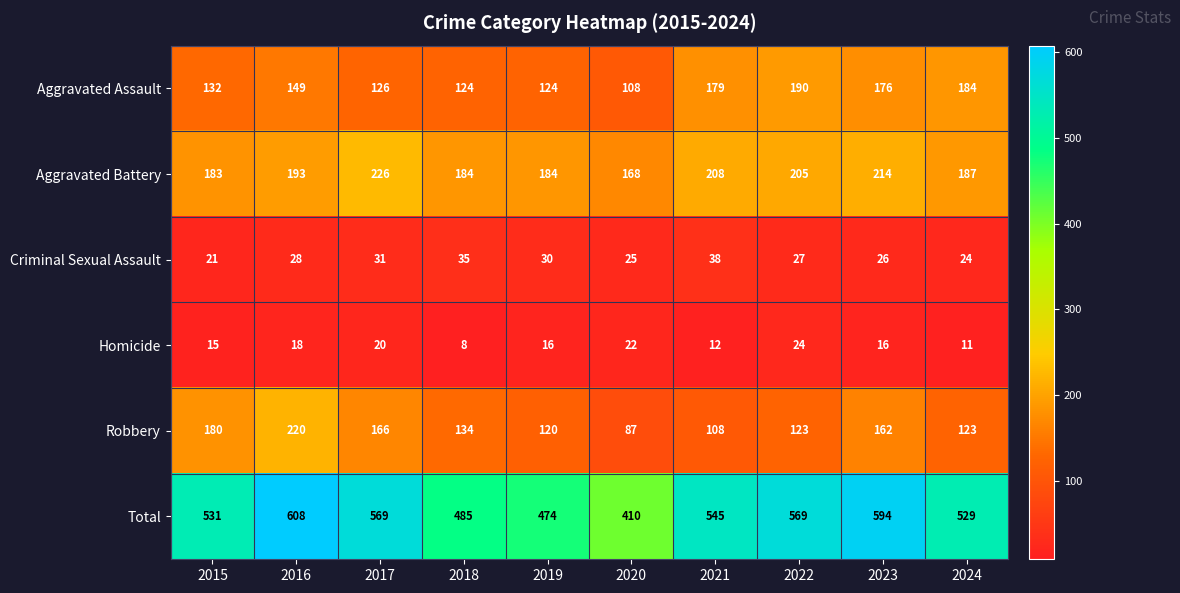

At how many categories does at least one series exceed 478?

8